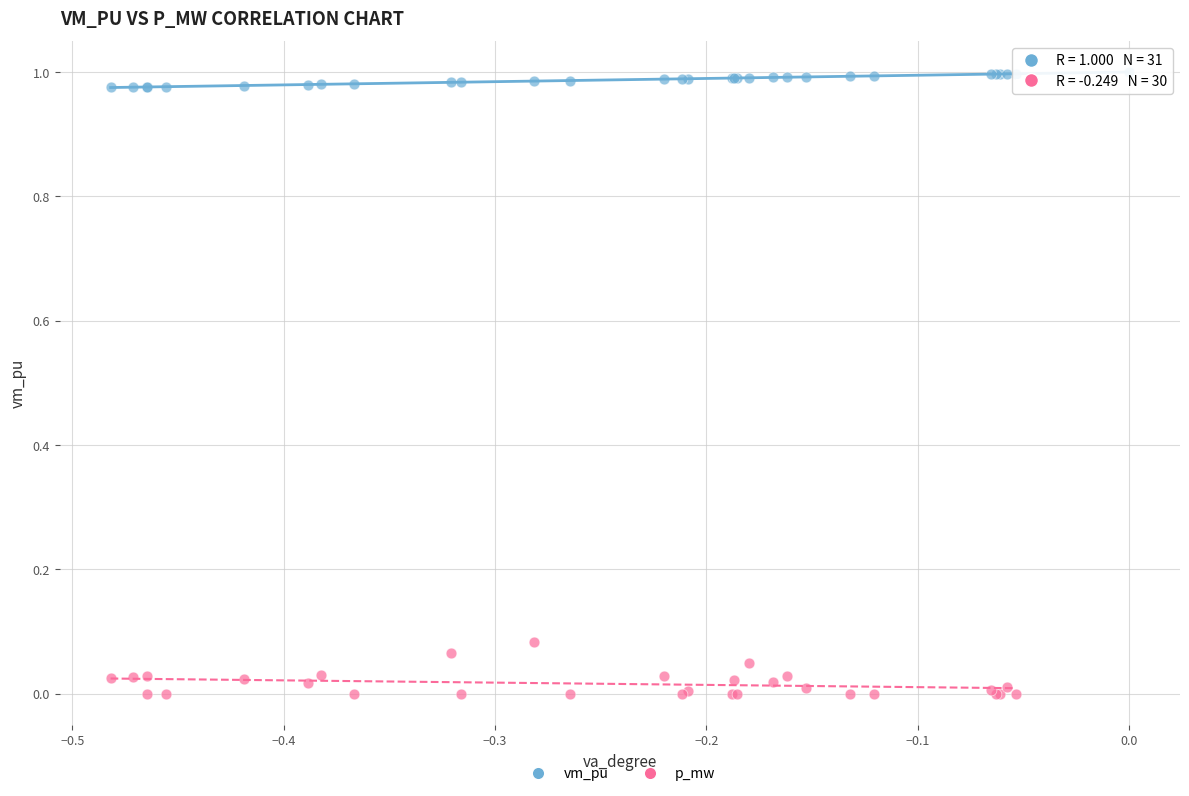

Which series contains the highest Y value?

vm_pu